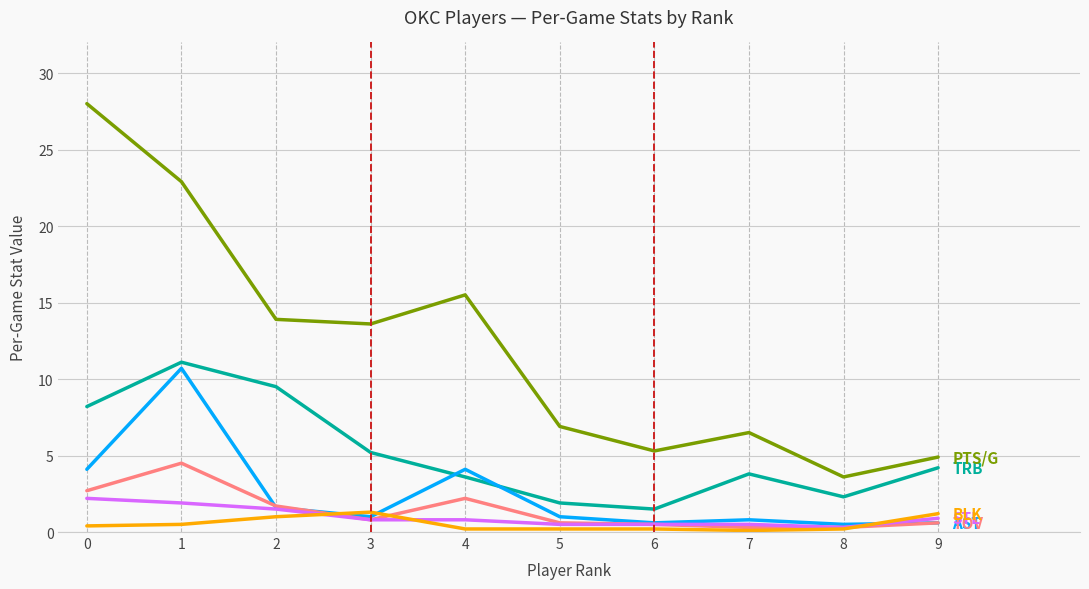

What is the spread (max minus min) of values at 3?

12.8